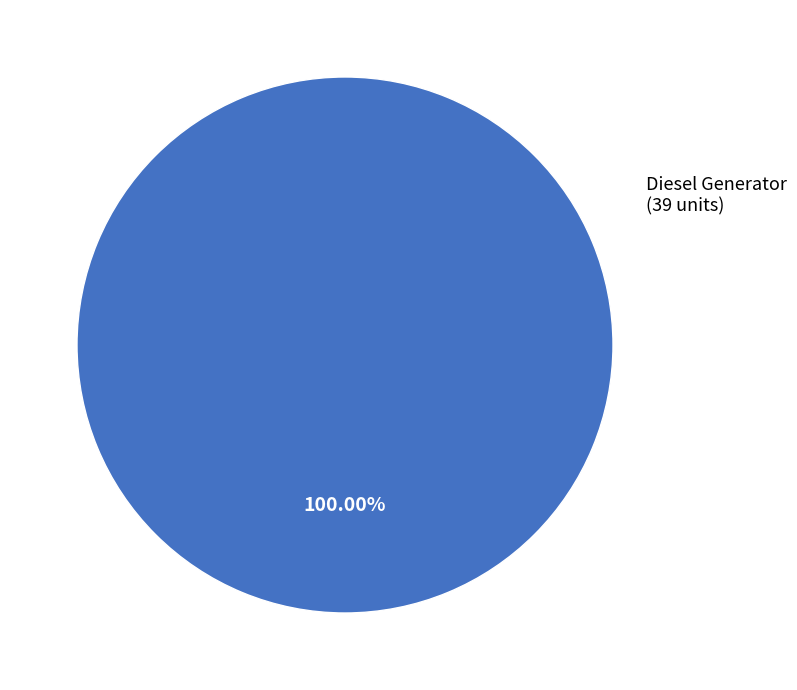

Is there any slice that represents more than half of the pie?

Yes